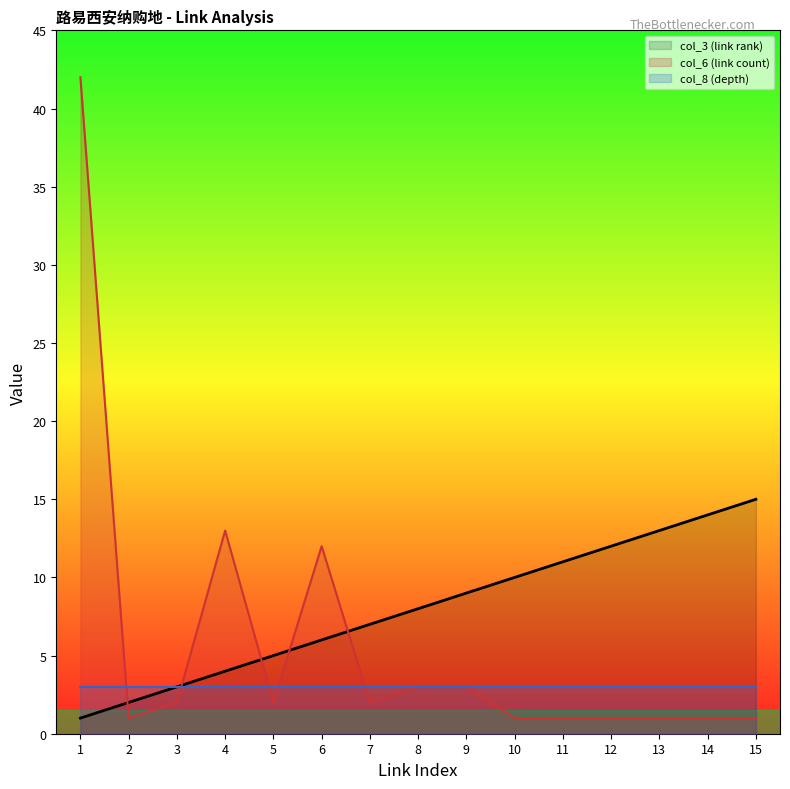

How many values in the col_6 (link count) series exceed 2?

5